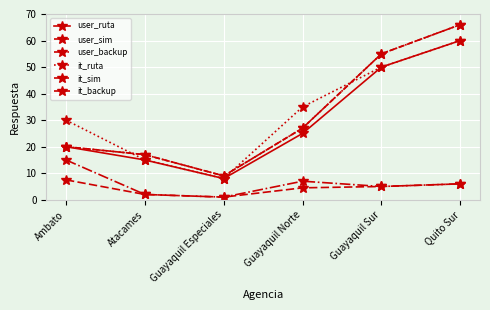

Reading left to right, extract all data points from this chart.

user_ruta: 20.0	15.0	8.0	25.0	50.0	60.0
user_sim: 20.0	17.0	9.0	27.0	55.0	66.0
user_backup: 15.0	2.0	1.0	7.0	5.0	6.0
it_ruta: 30.0	15.0	8.0	35.0	50.0	60.0
it_sim: 20.0	17.0	9.0	27.0	55.0	66.0
it_backup: 7.5	2.0	1.0	4.5	5.0	6.0